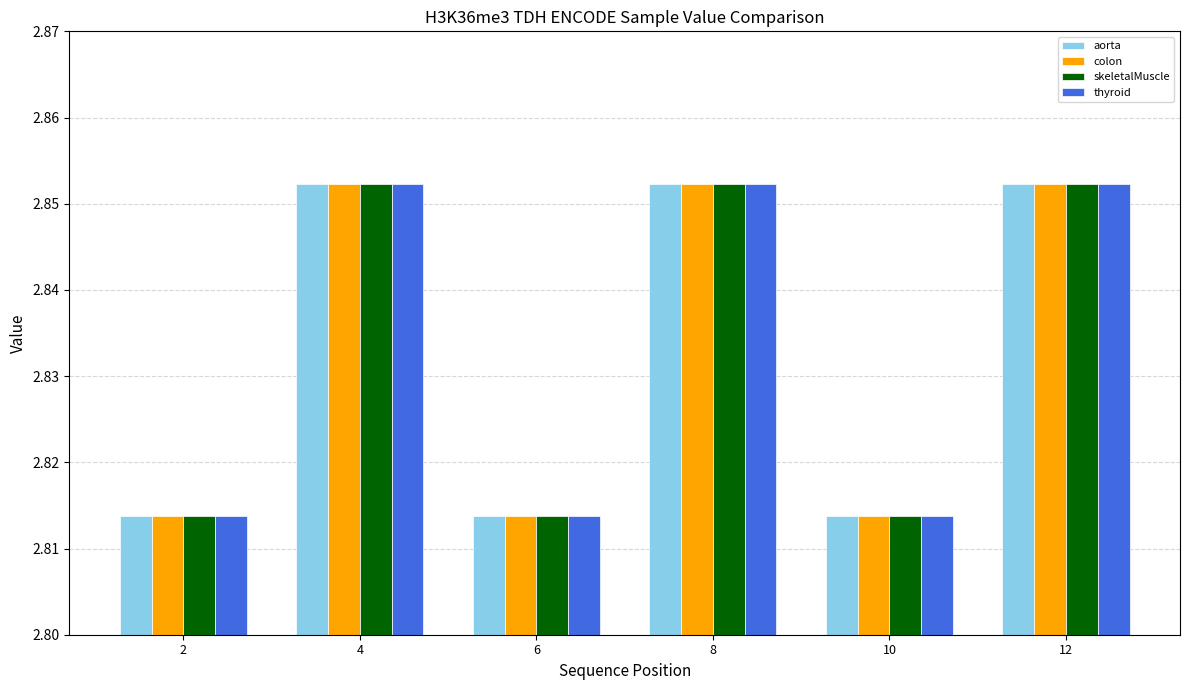

Is the value of thyroid at 4 greater than the value of skeletalMuscle at 10?

Yes